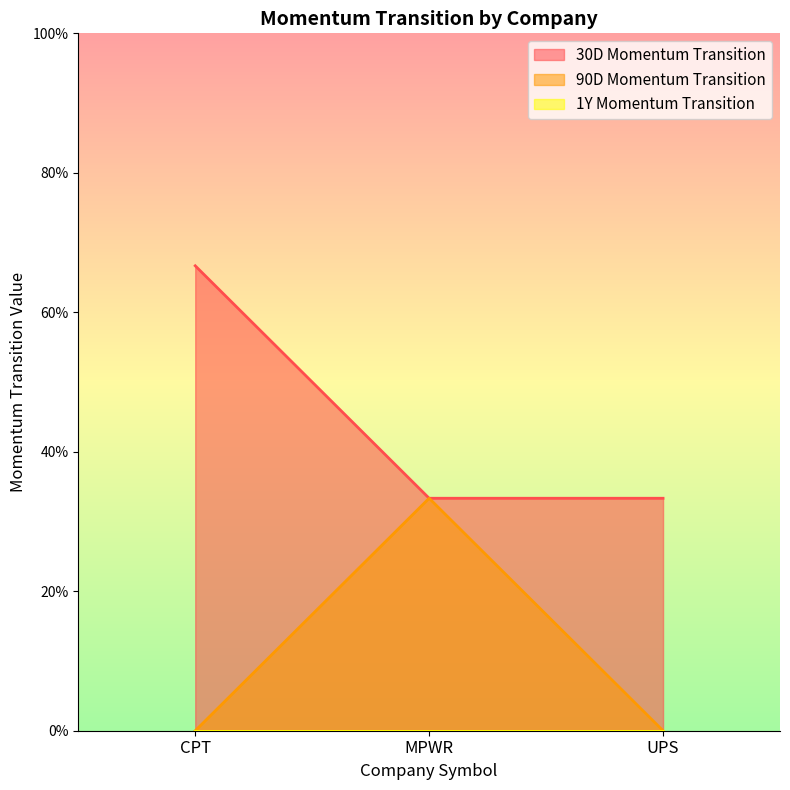

Does the chart display data point markers on the line(s)?

No